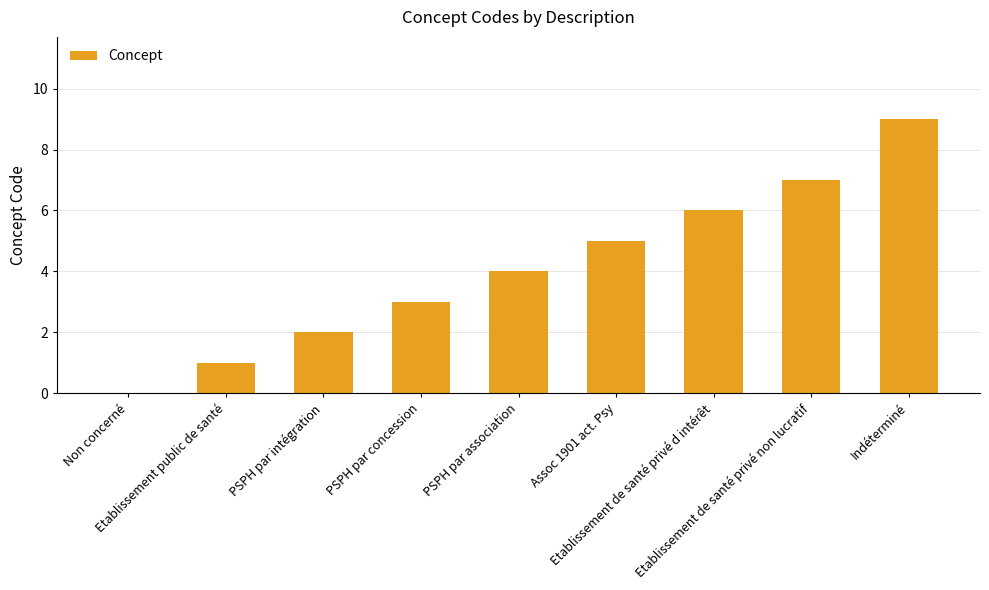

Reading left to right, what are all the values shown in this chart?

0	1	2	3	4	5	6	7	9